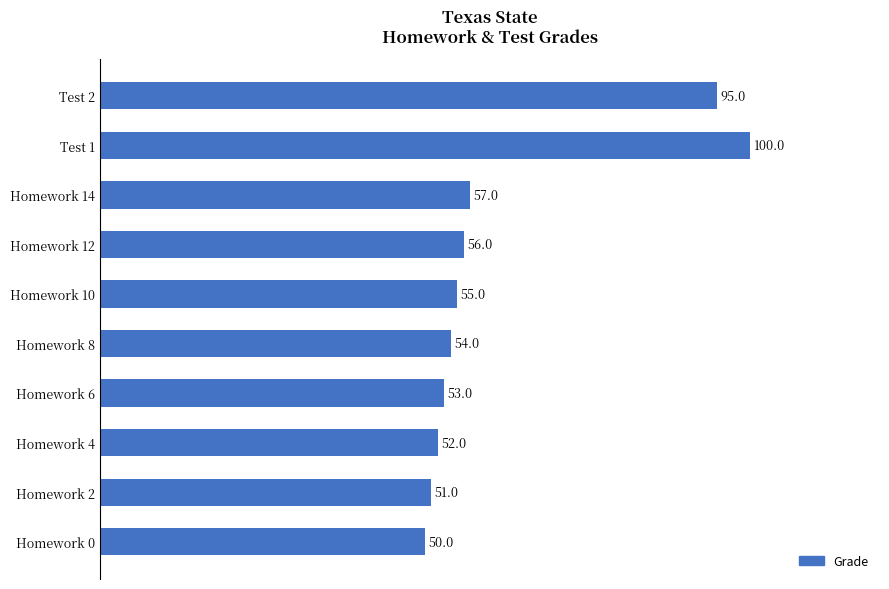

Which category has the highest value across all series?

Test 1